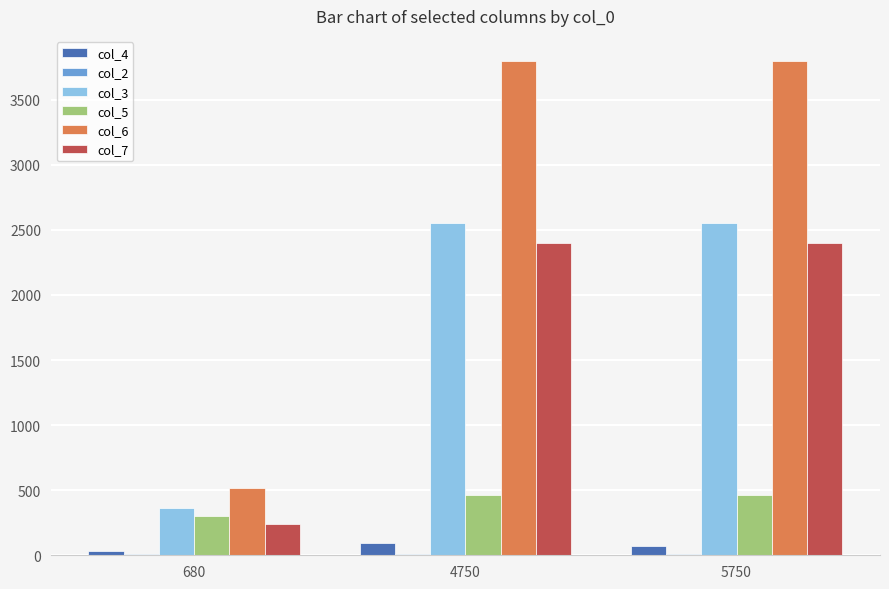

What is the maximum value shown in the chart?

3800